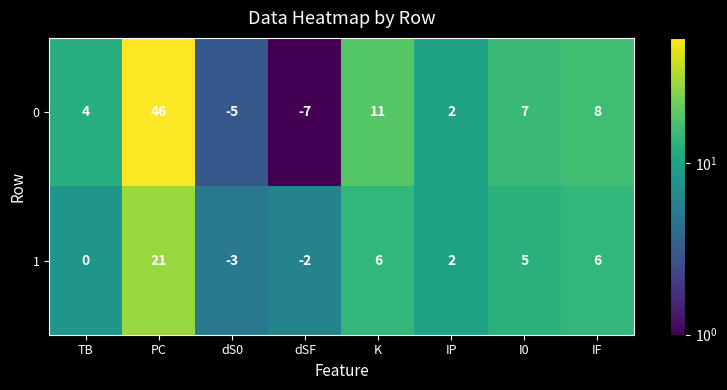

List the series in order of their peak value, highest first.

0, 1